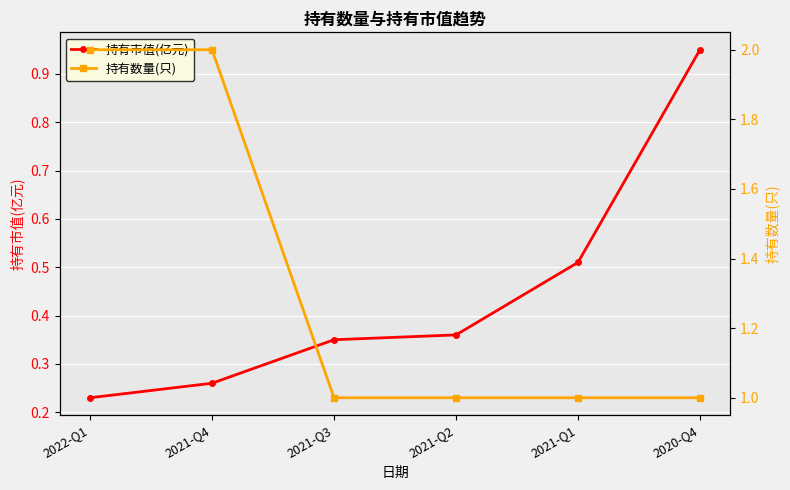

Reading left to right, what are all the values shown in this chart?

持有市值(亿元): 0.2	0.3	0.3	0.4	0.5	0.9
持有数量(只): 2.0	2.0	1.0	1.0	1.0	1.0